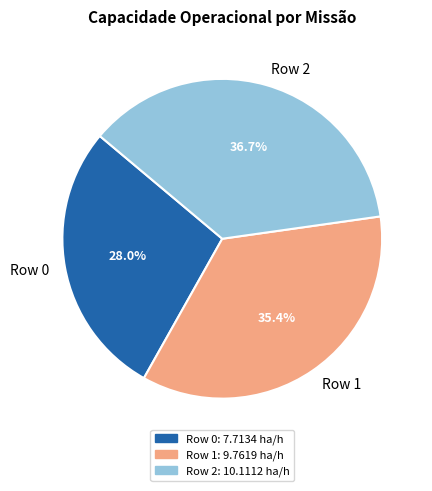

The Row 2 slice represents 37% of the pie. True or false?

True